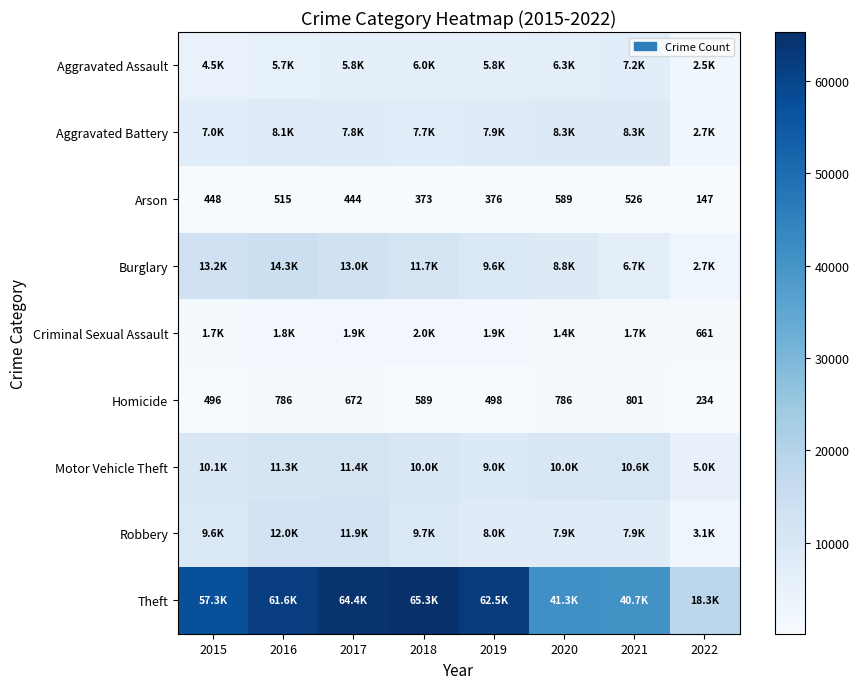

List the labels in order of Arson value, largest first.

2020, 2021, 2016, 2015, 2017, 2019, 2018, 2022